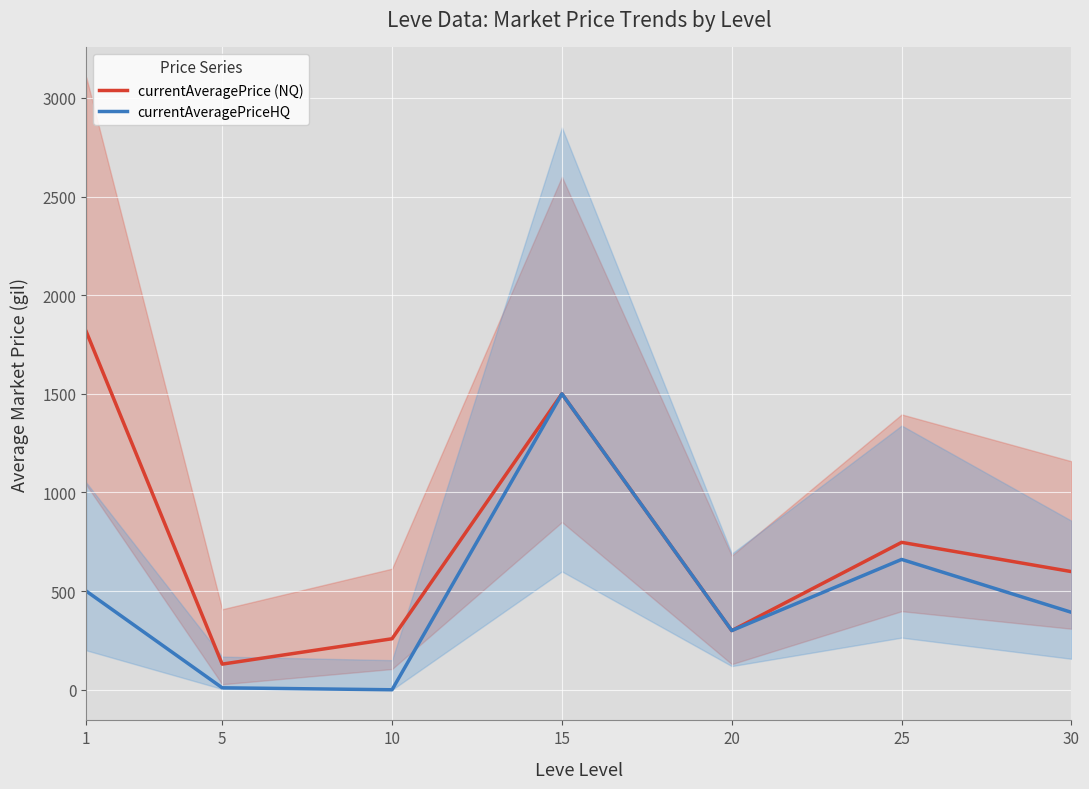

Is it true that currentAveragePrice (NQ) equals 1814.8 at 1?

True